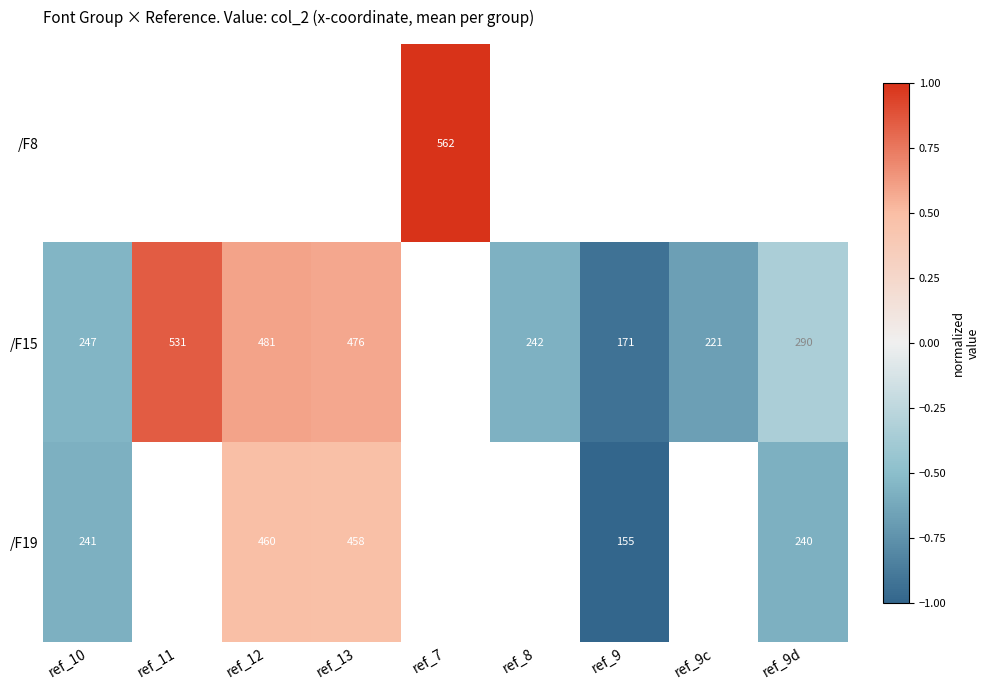

Is it true that /F15 equals 108 at ref_8?

False